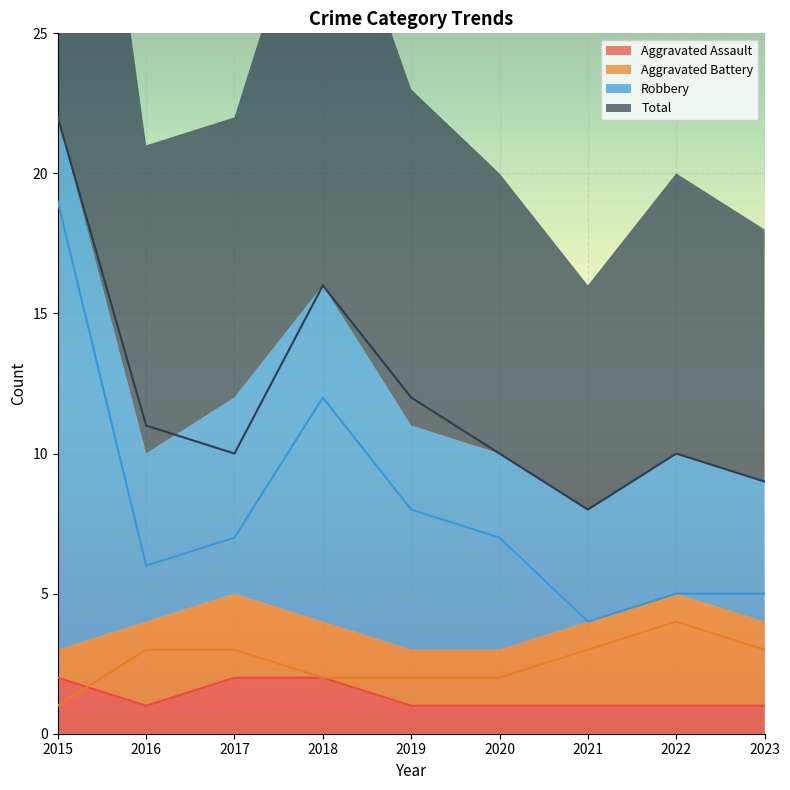

Which label corresponds to the largest value in the chart?

2015